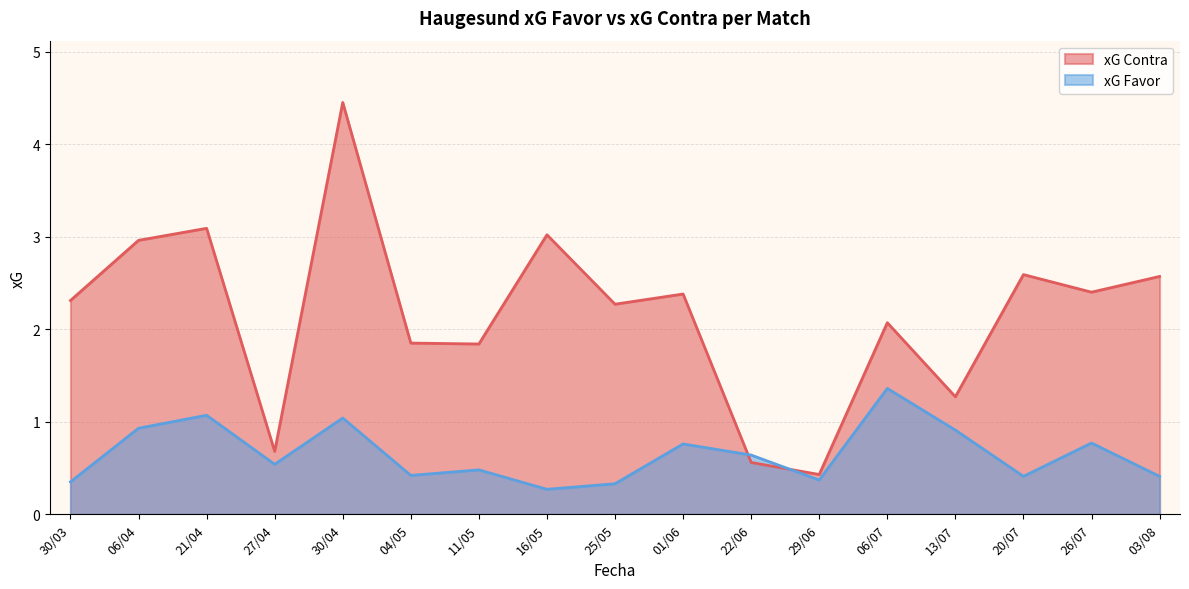

At which label does xG Contra reach its peak?

30/04